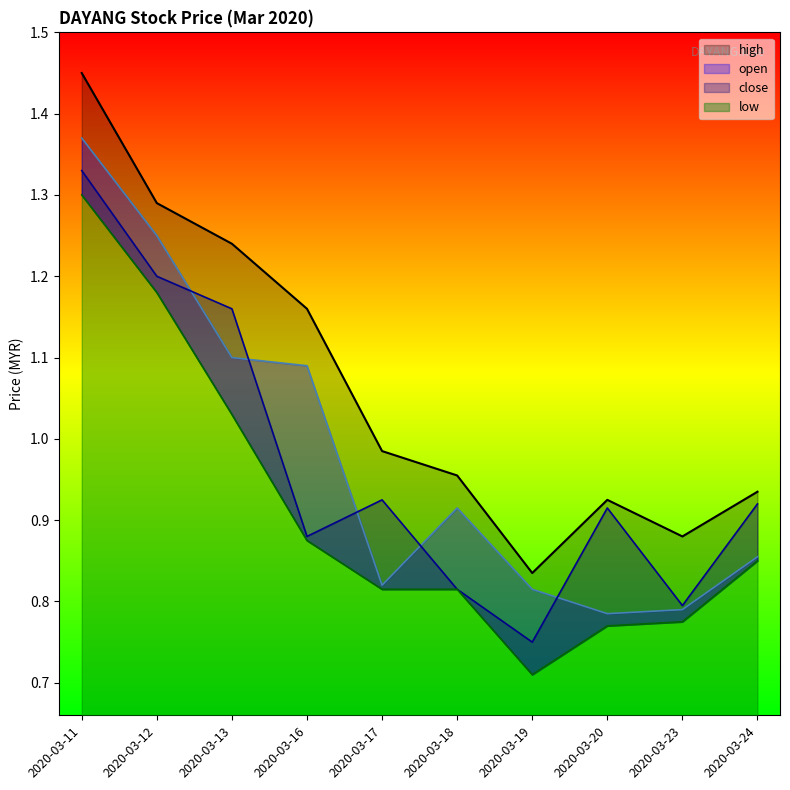

What is the total value across all series at 2020-03-18?

3.5